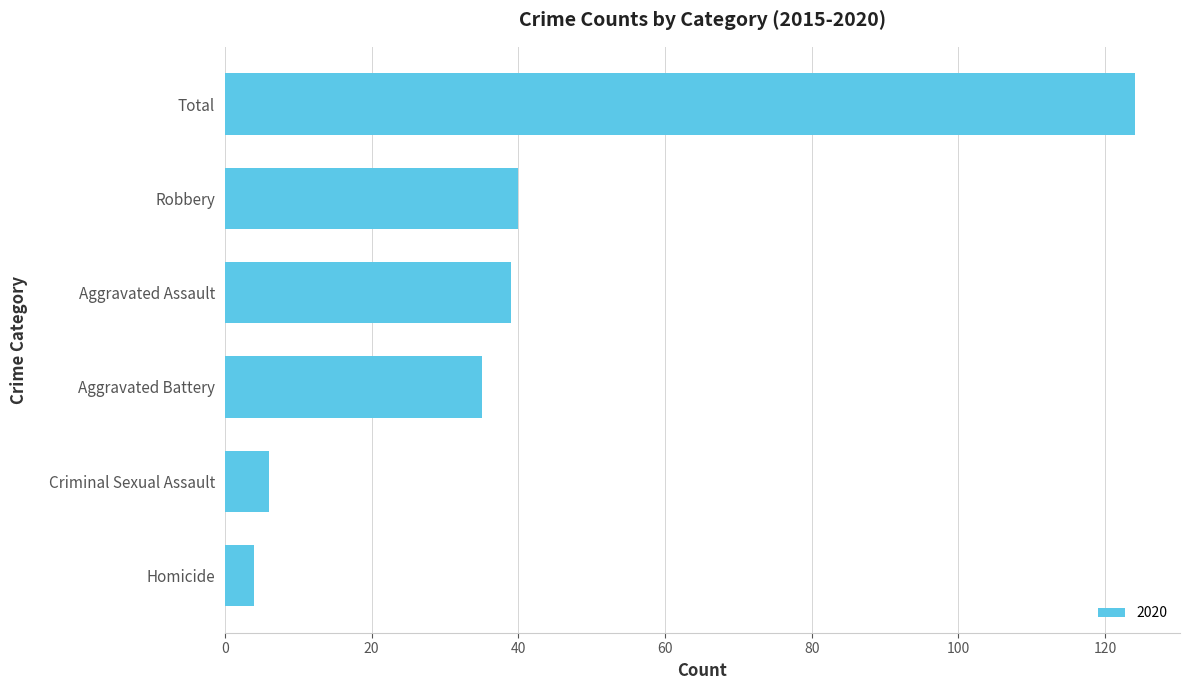

What is the maximum value shown in the chart?

124